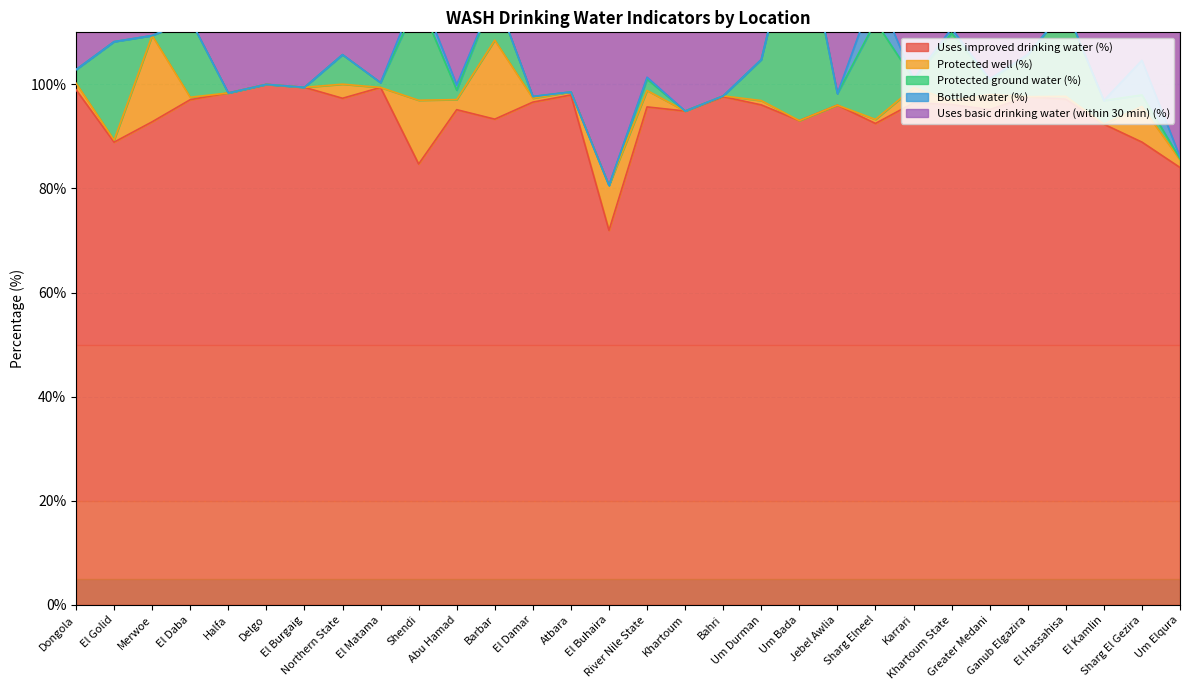

At which category is the sum across all series the highest?

Um Bada